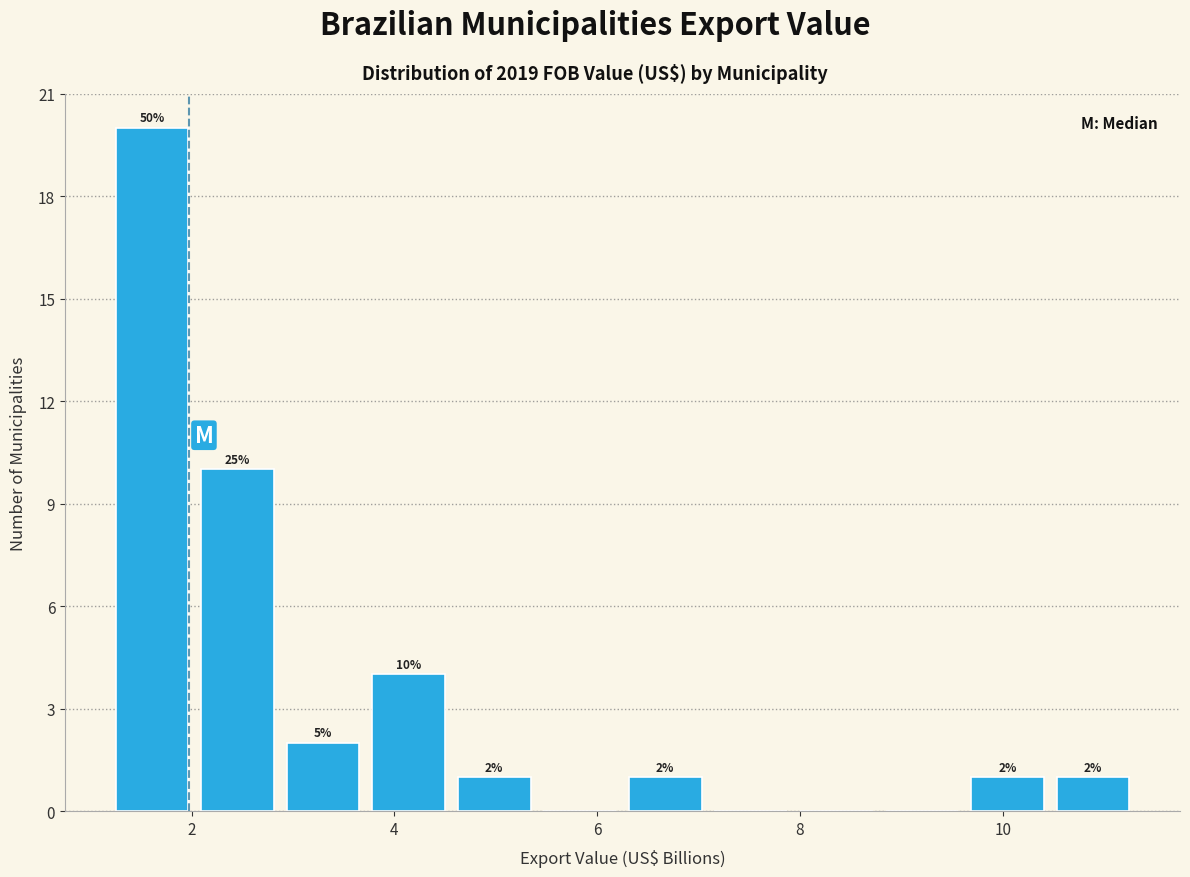

Over which range of the x-axis is the bar tallest?

1.2 to 2.0